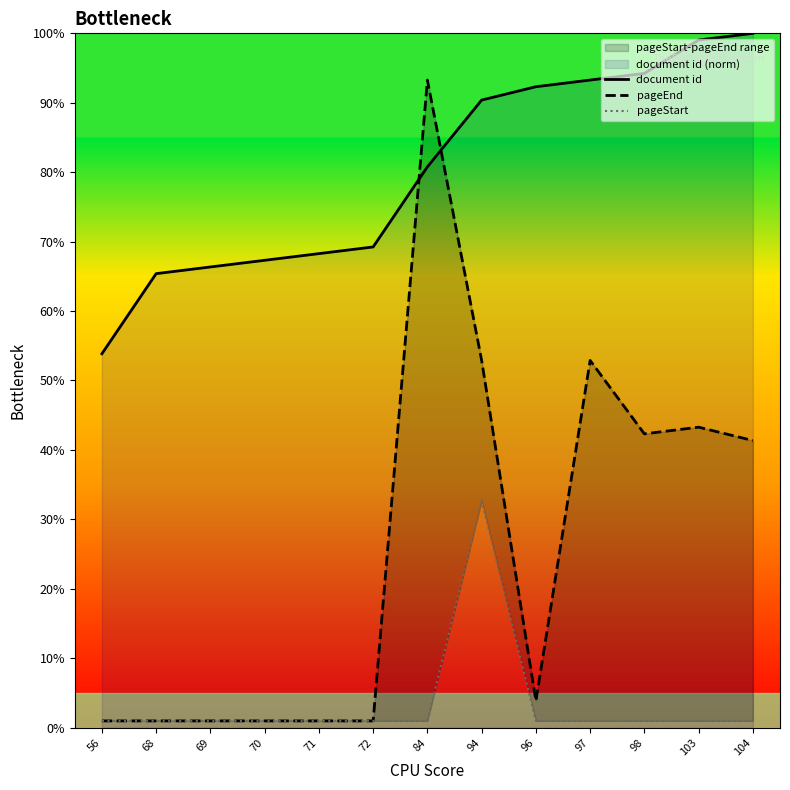

List the series in order of their overall mean, highest first.

document id, pageEnd, pageStart